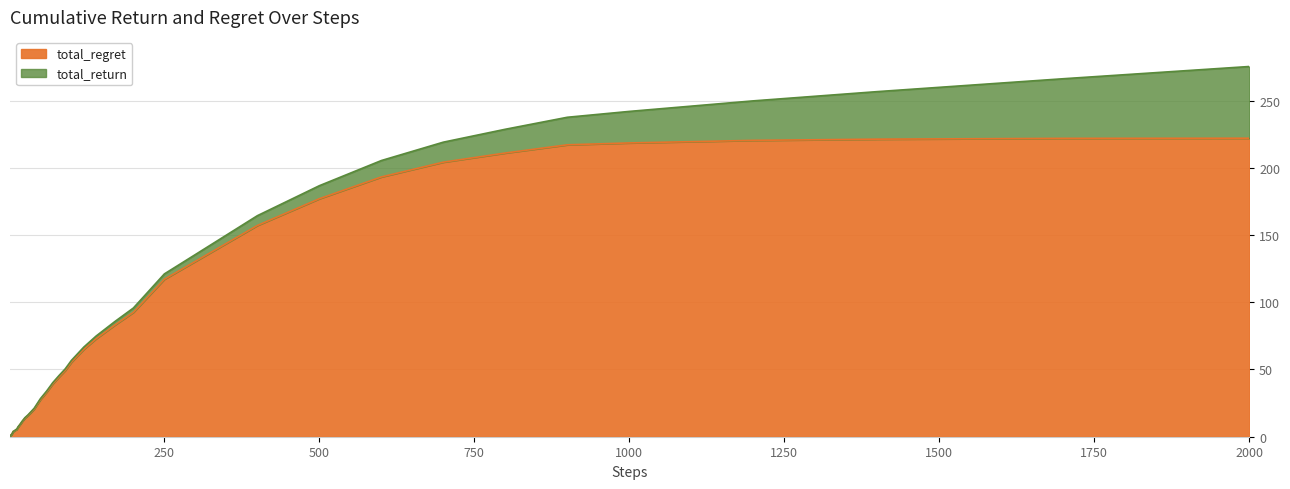

What is the greatest value displayed?

222.0